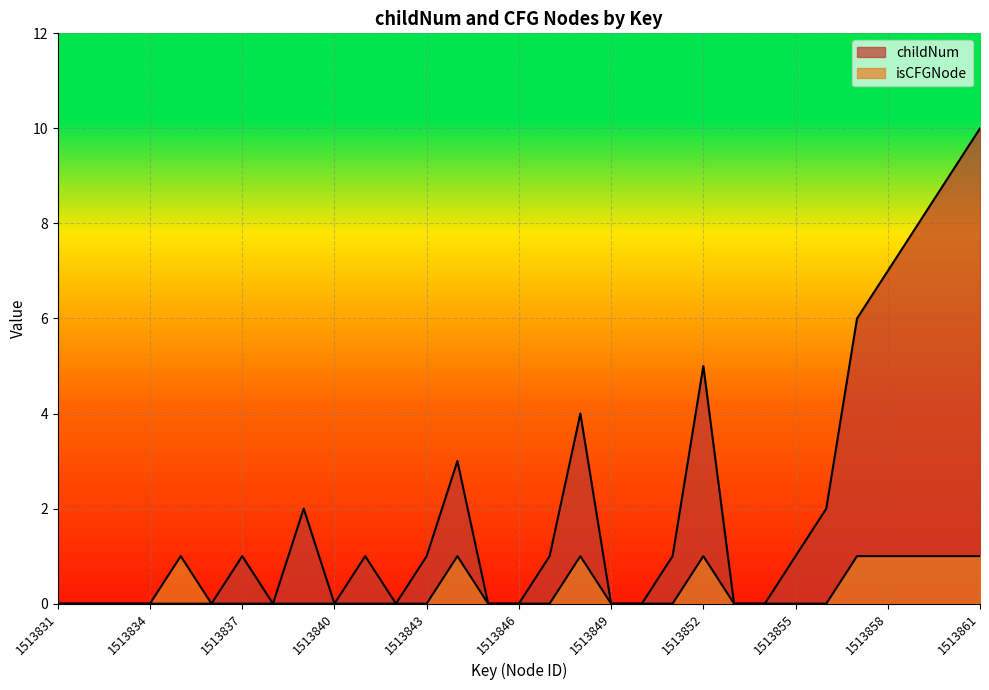

Where does the childNum series first go above 1?

1513839